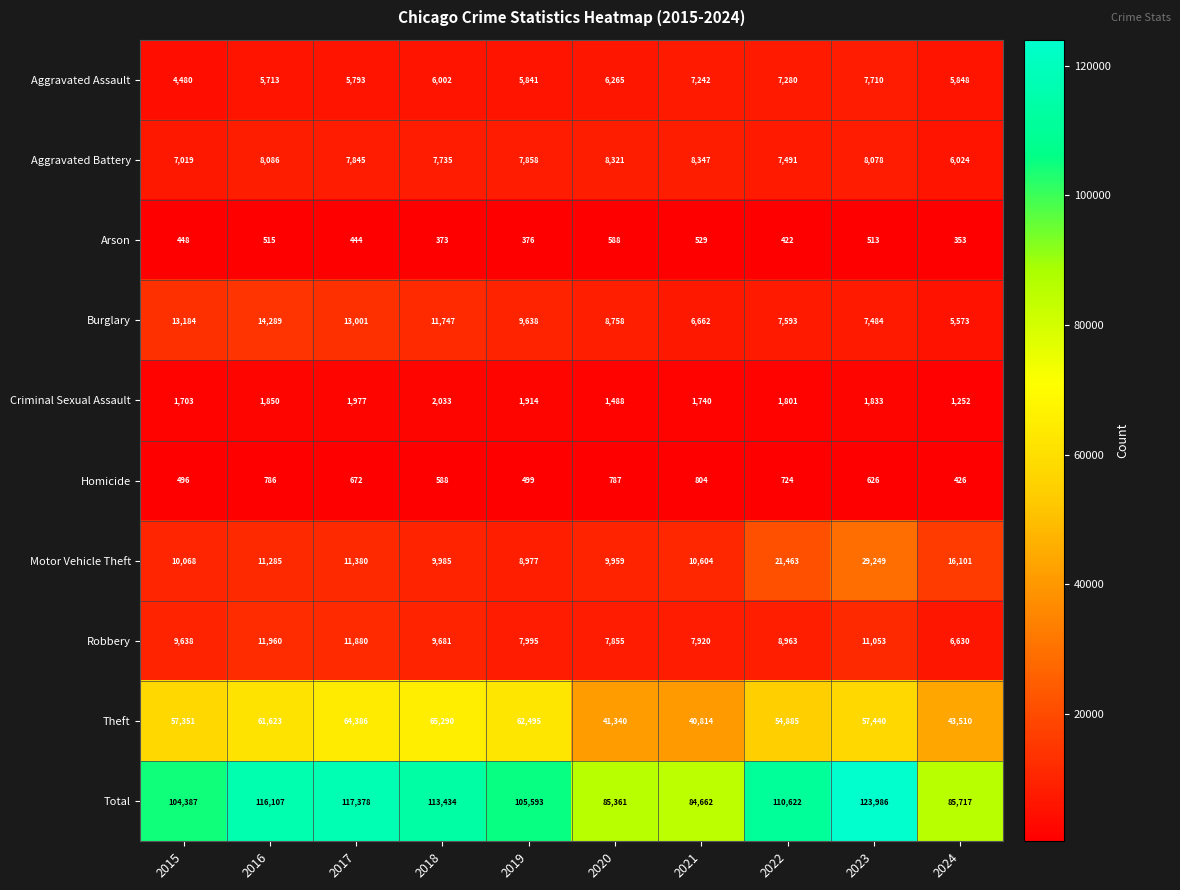

What is the smallest value displayed?

353